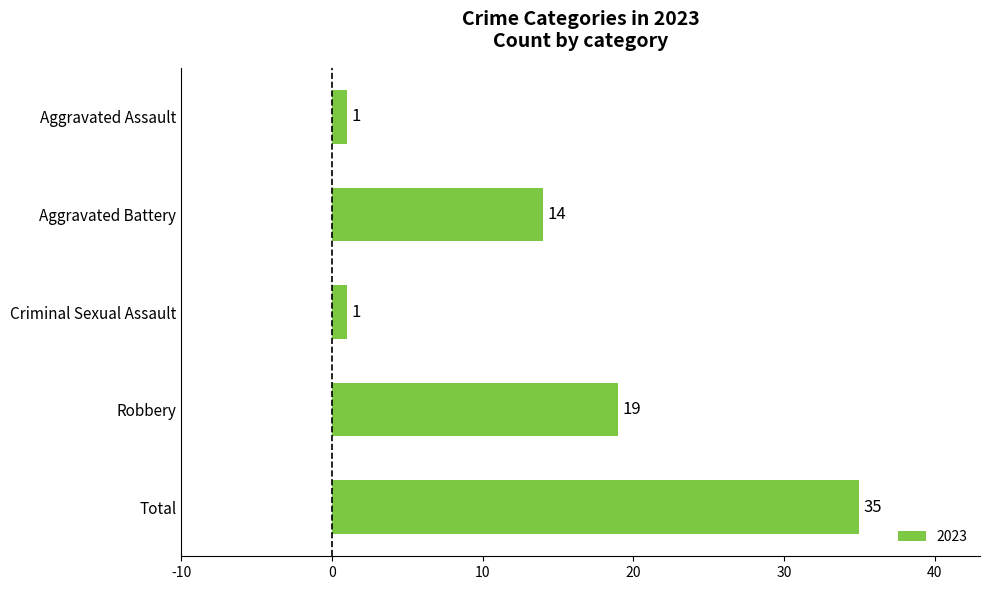

Which has a higher value, Total or Aggravated Battery?

Total